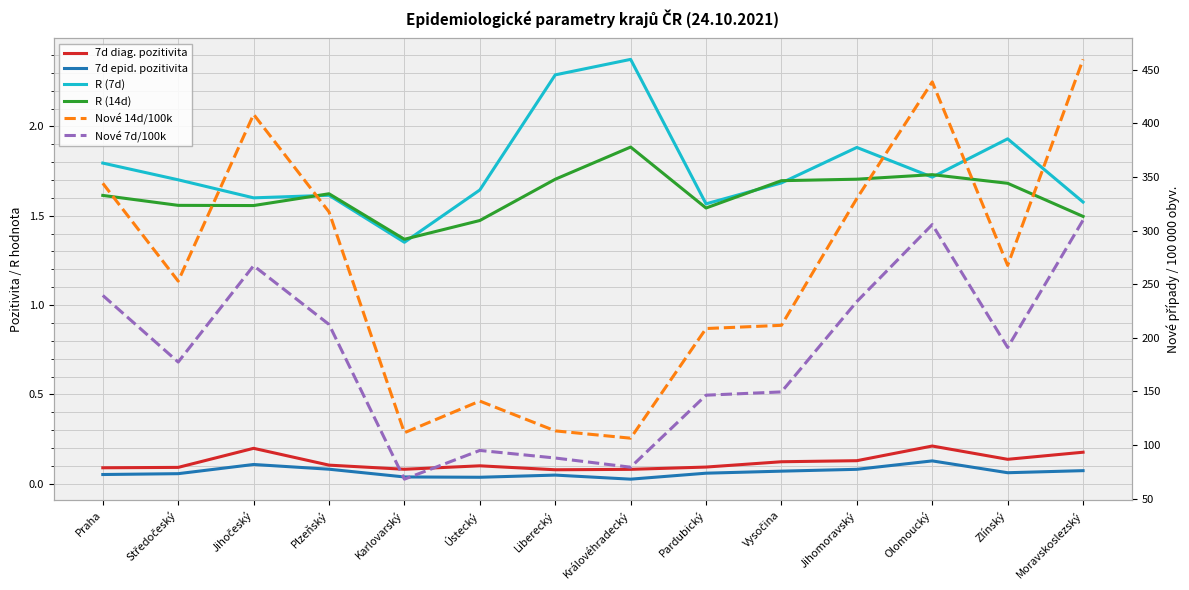

What is the label of the 13th point from the left?

Zlínský